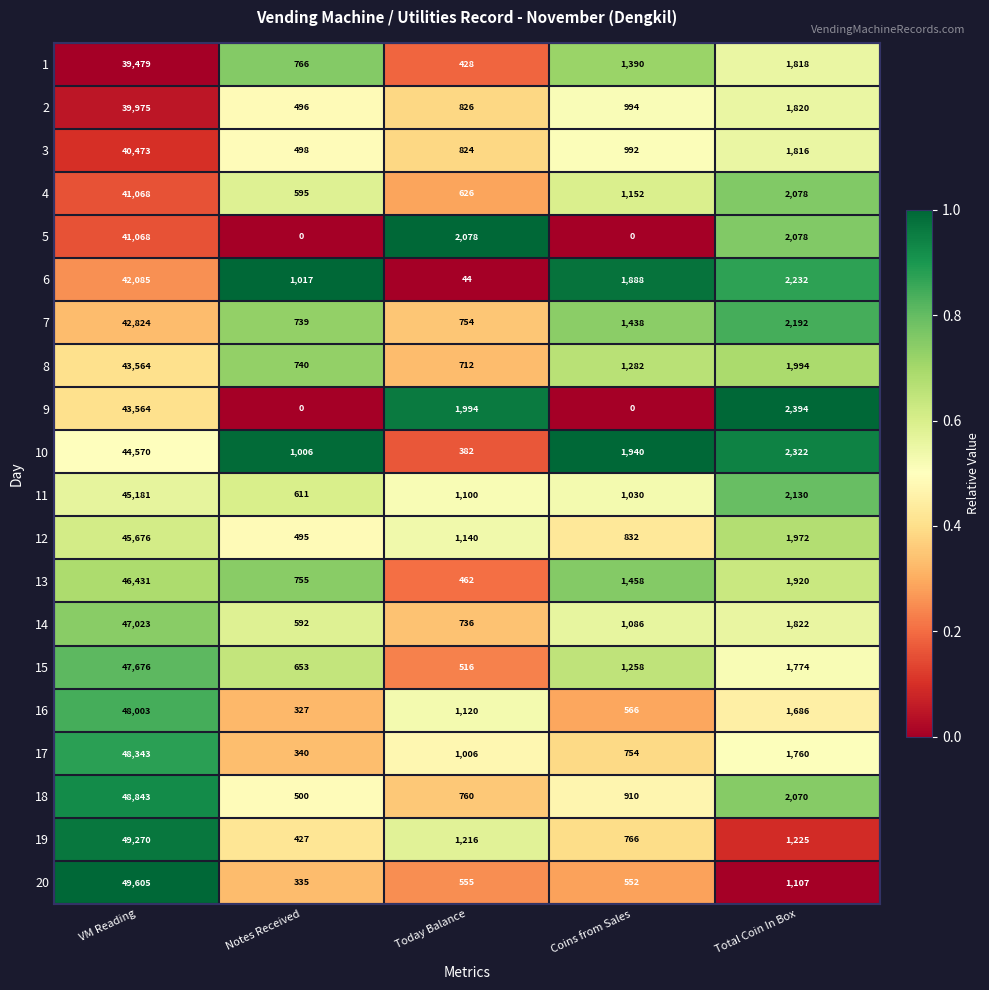

List the labels in order of 18 value, largest first.

VM Reading, Total Coin In Box, Coins from Sales, Today Balance, Notes Received